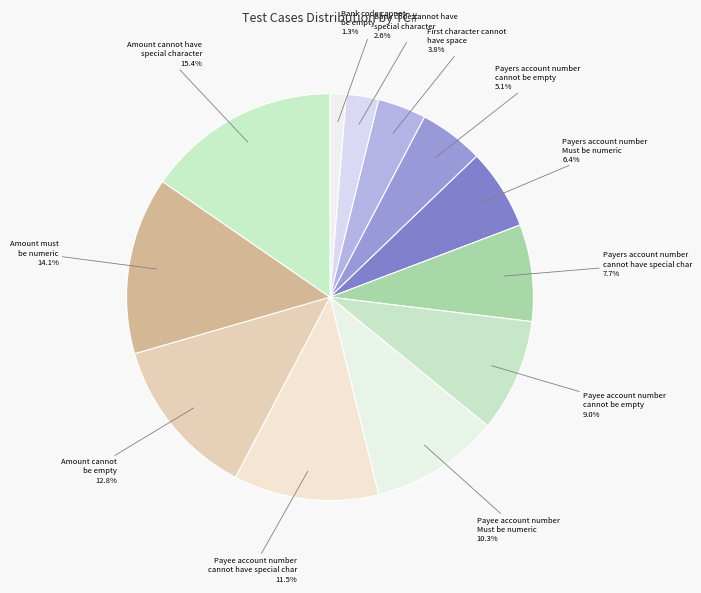

How much of the chart is everything except Payee account number Must be numeric?

89.7%